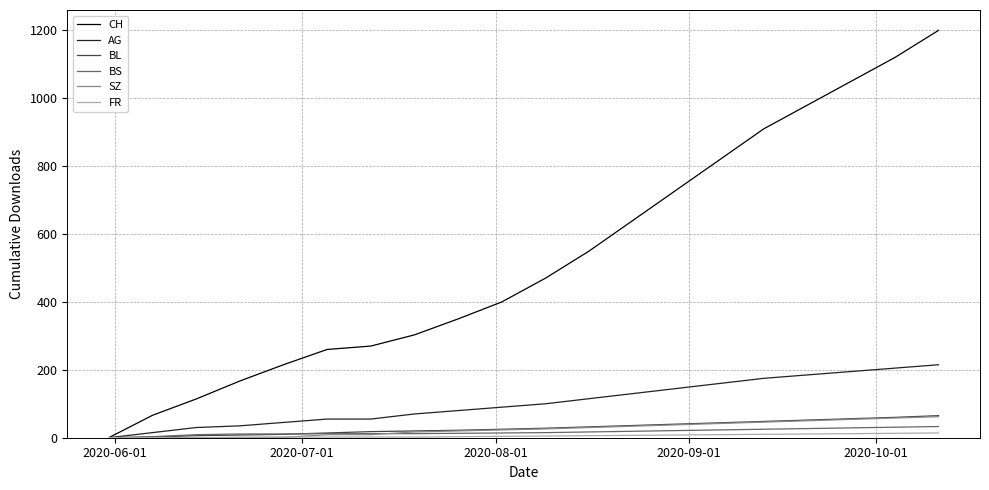

Which series has the largest total across all categories?

CH